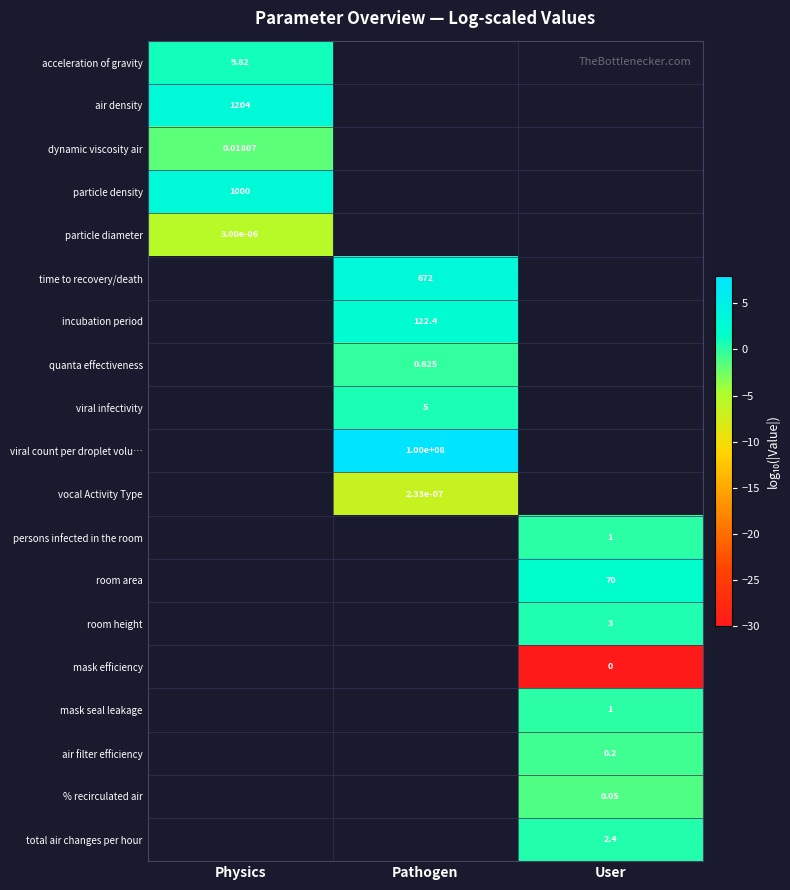

Count the number of categories in the chart.

3